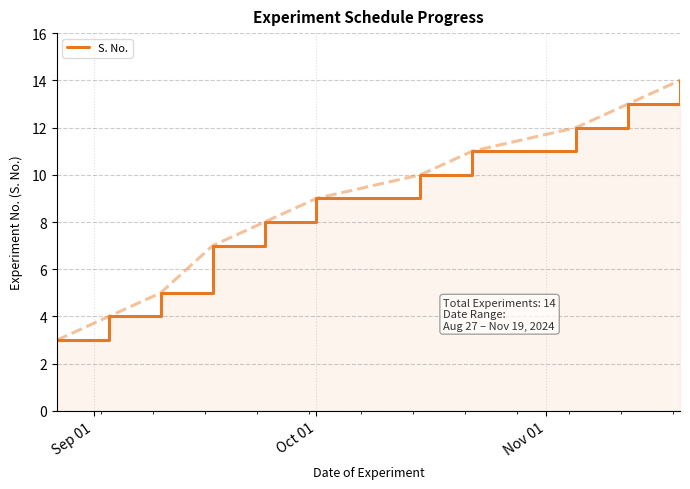

The chart shows a value of 6 at 7. True or false?

False